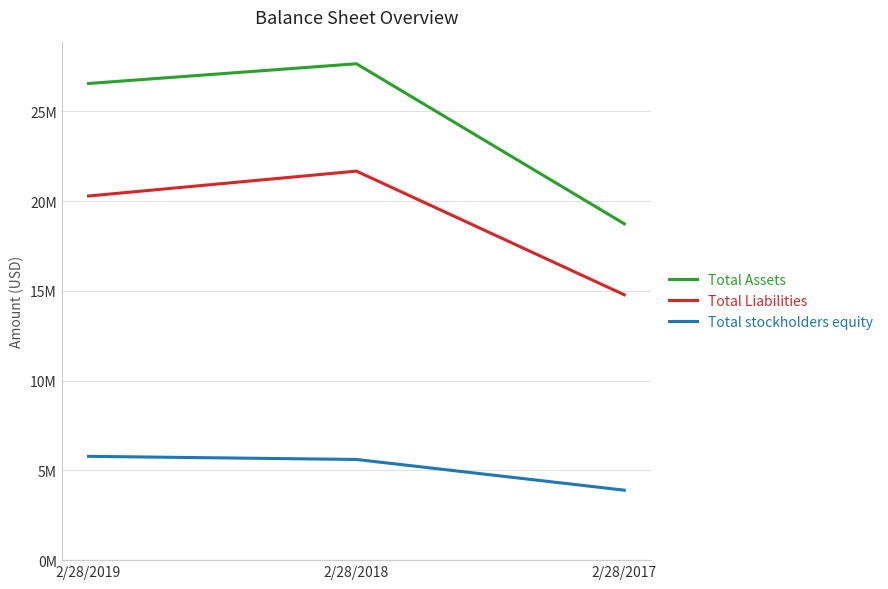

What is the greatest value displayed?

27653048